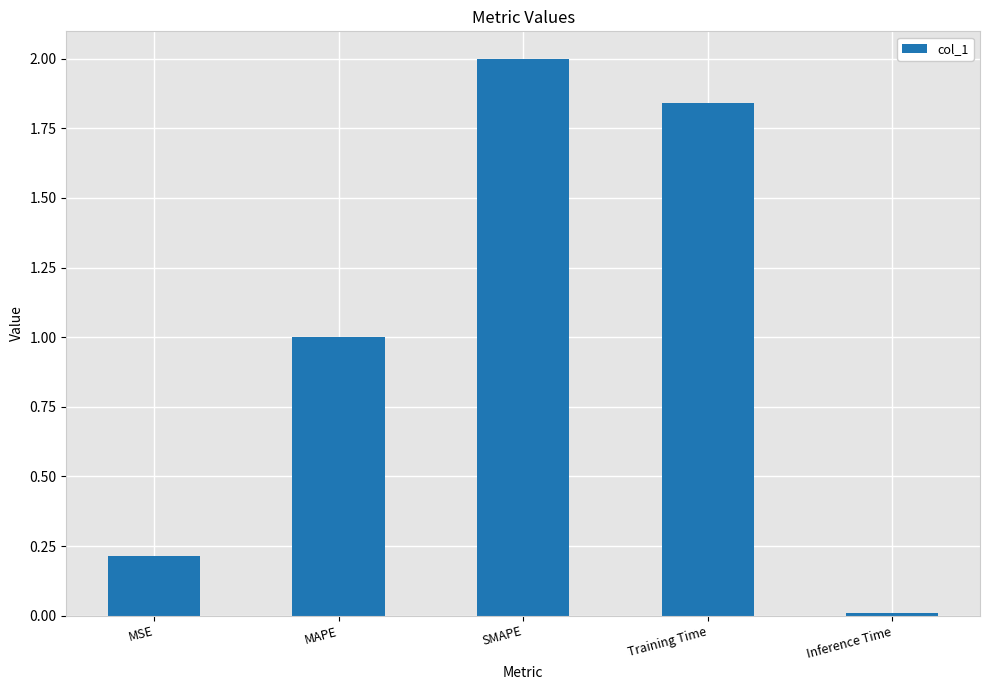

Approximately how many times larger is the value at MSE compared to Training Time?

0.1